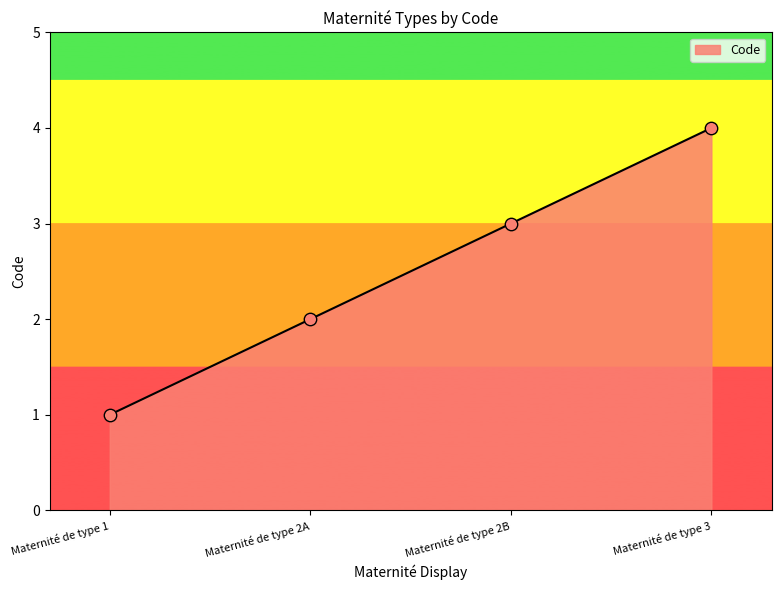

What is the change in value from Maternité de type 2B to Maternité de type 3?

+1